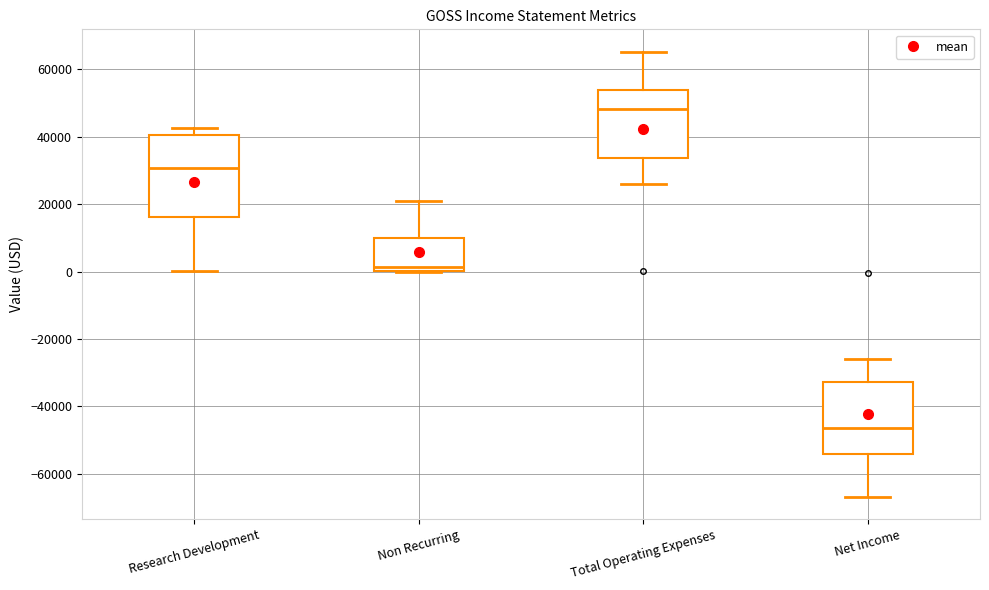

Which box is the tallest, from its lower edge to its upper edge?

Research Development